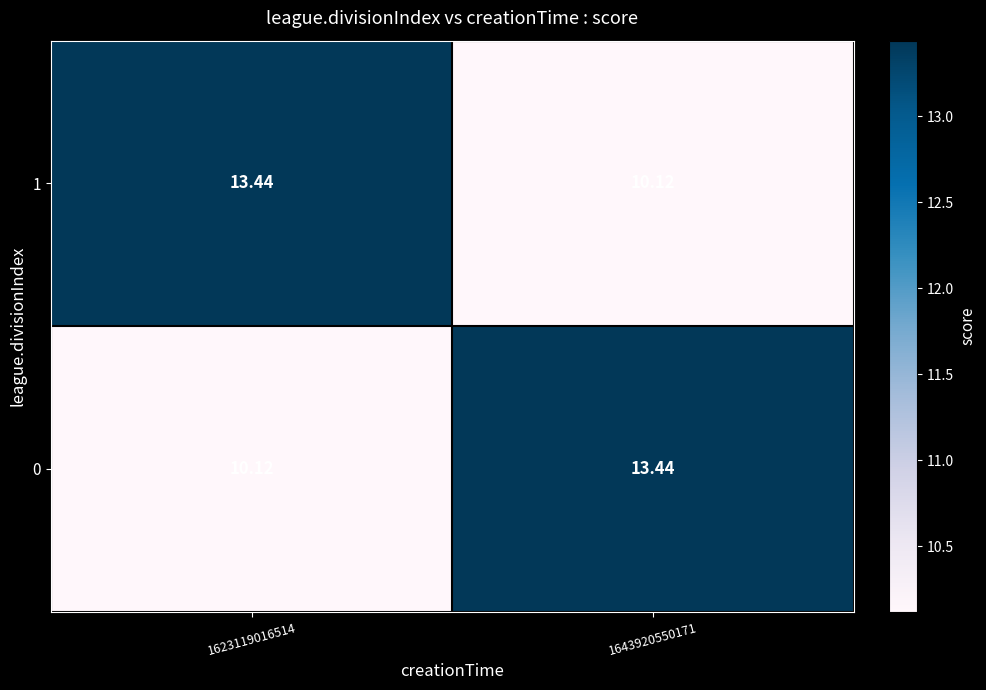

Which series has the largest total across all categories?

1